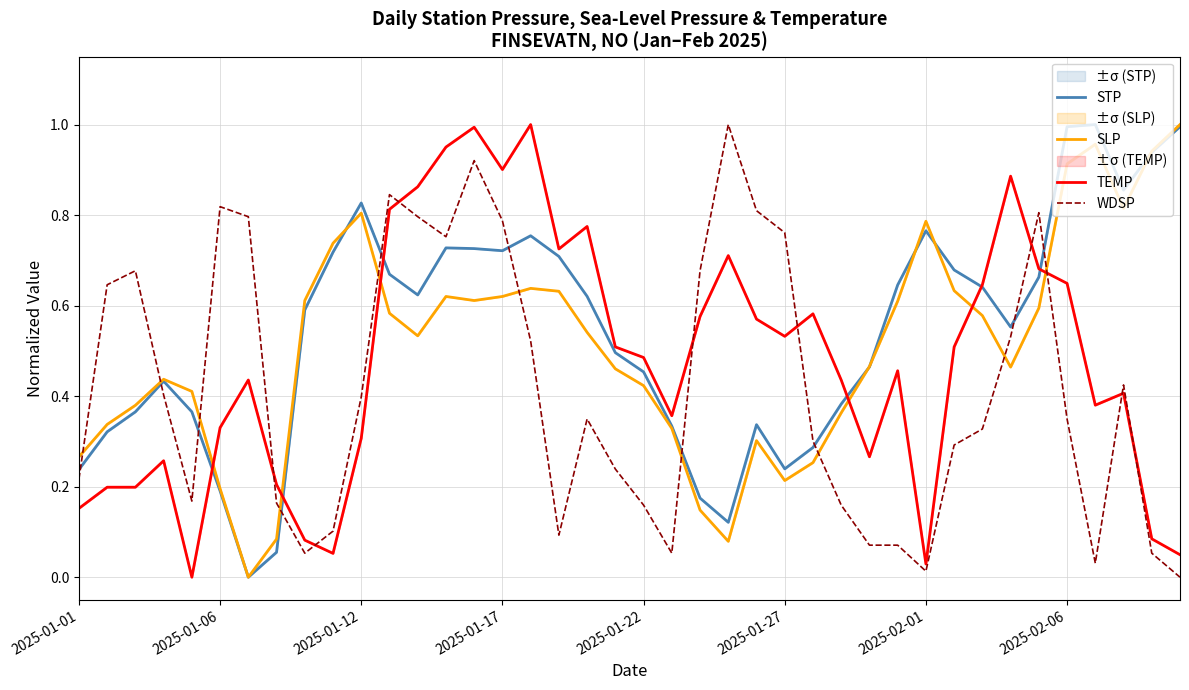

True or false: STP and WDSP intersect in this chart.

True